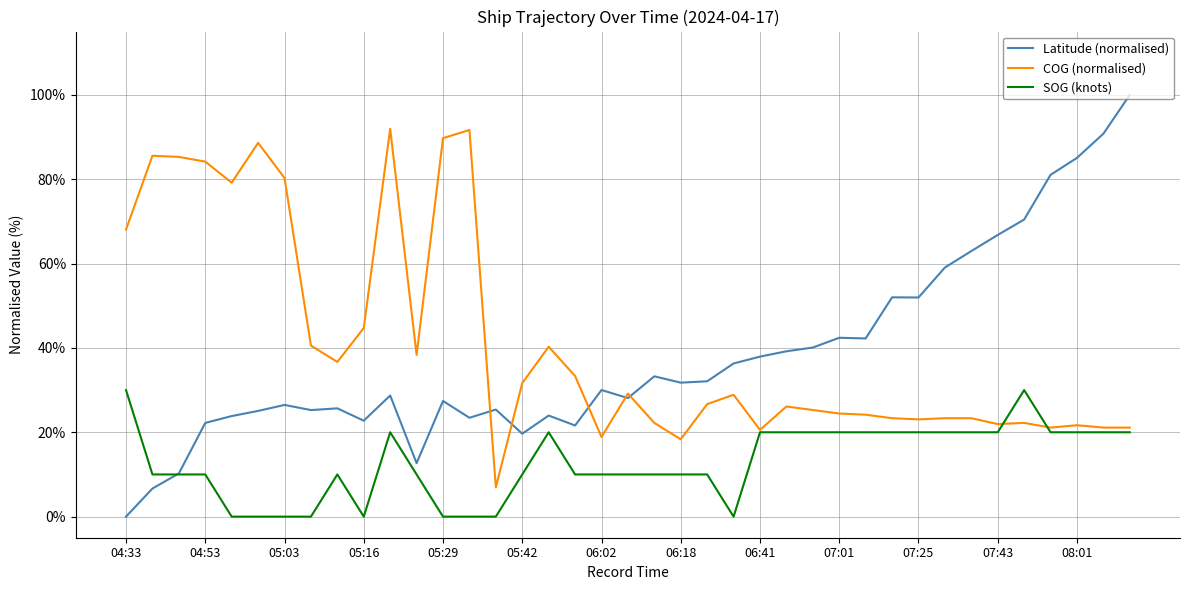

True or false: COG (normalised) and SOG (knots) intersect in this chart.

True